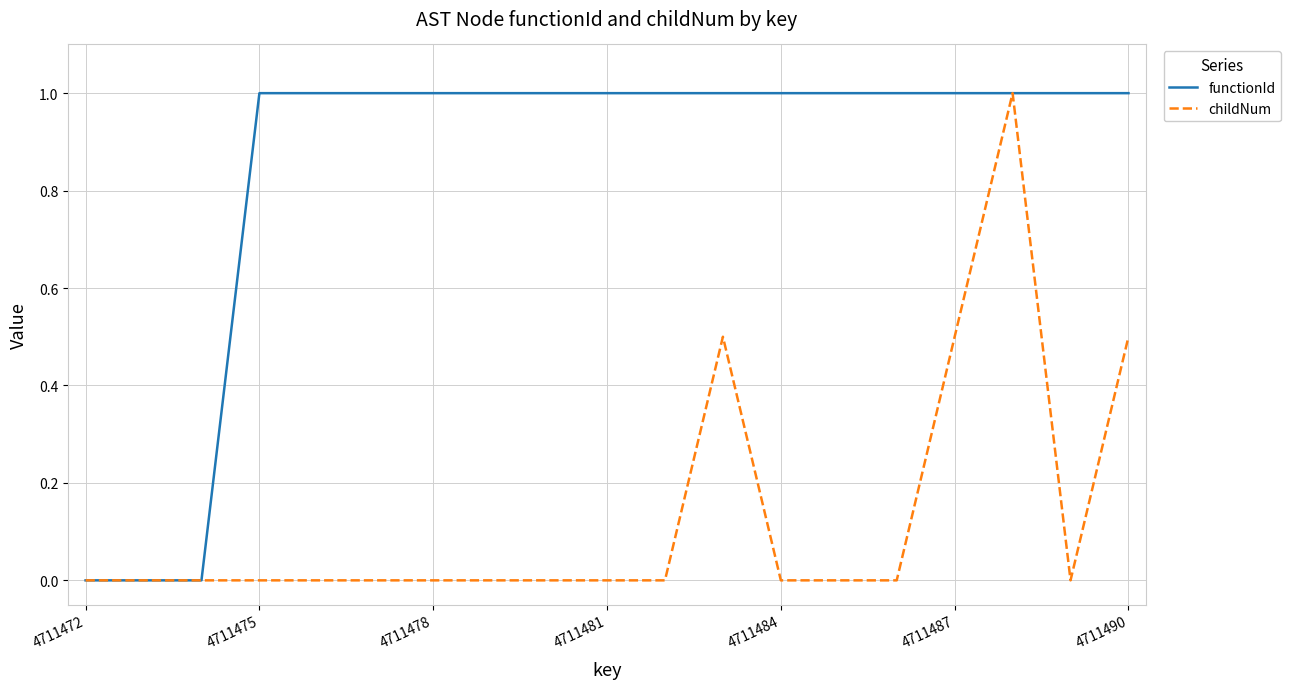

Which series has the largest total across all categories?

functionId